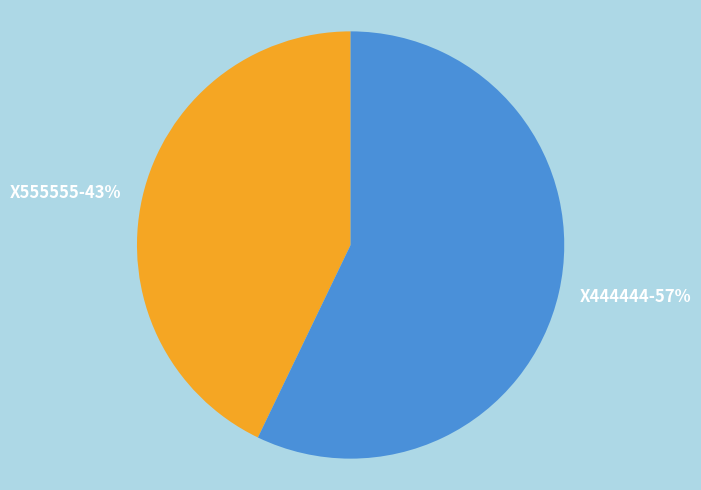

Does any single category account for the majority?

Yes